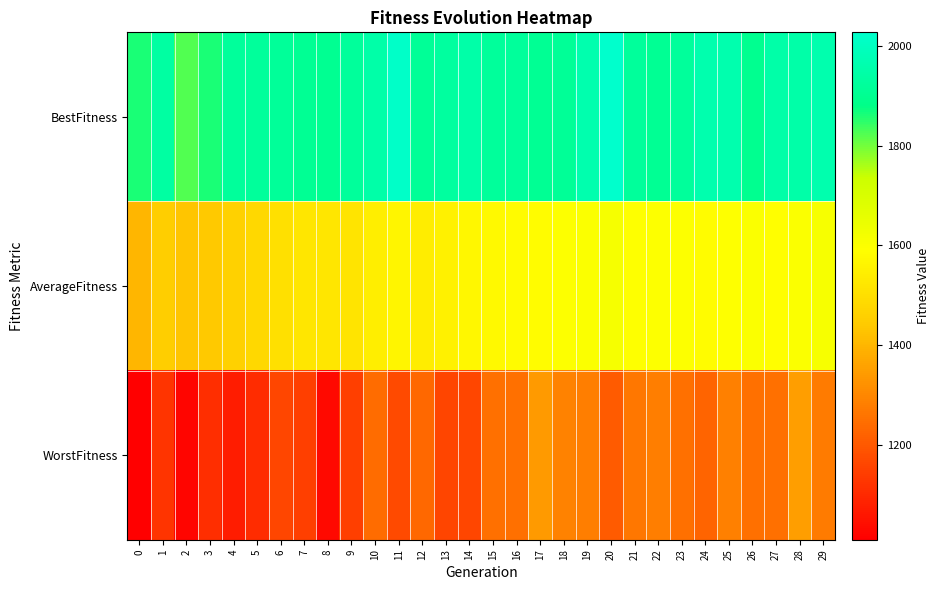

Which series has the largest range (max minus min)?

WorstFitness